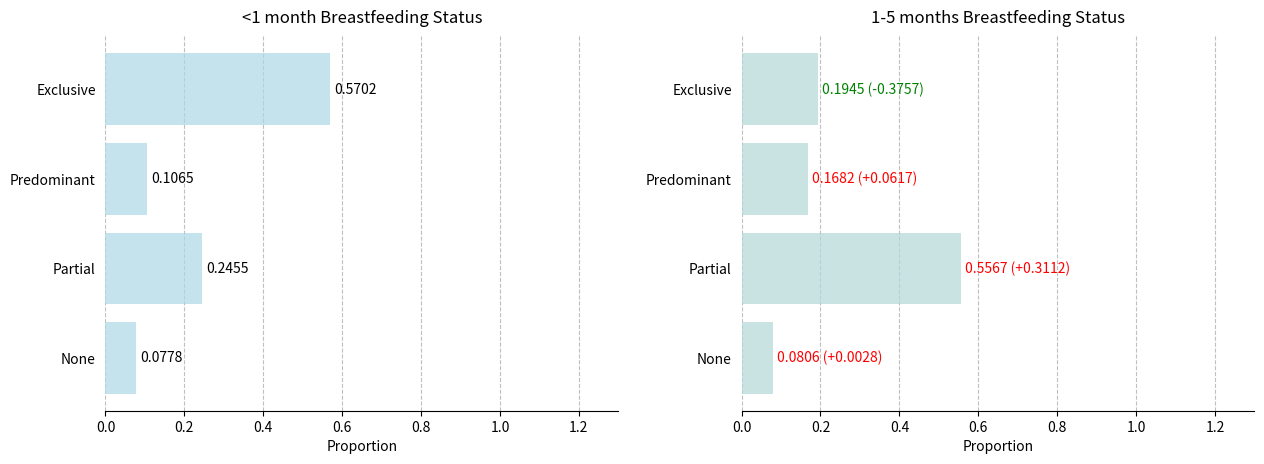

What is the sum of all 1-5 months values?

1.0